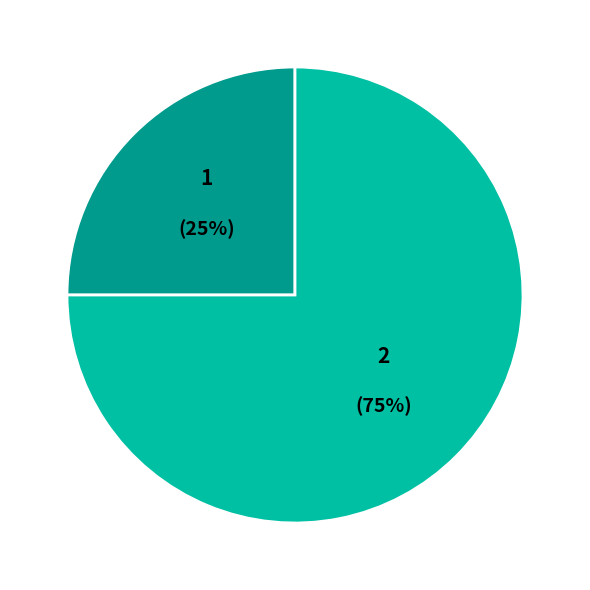

Which slice is the largest?

2